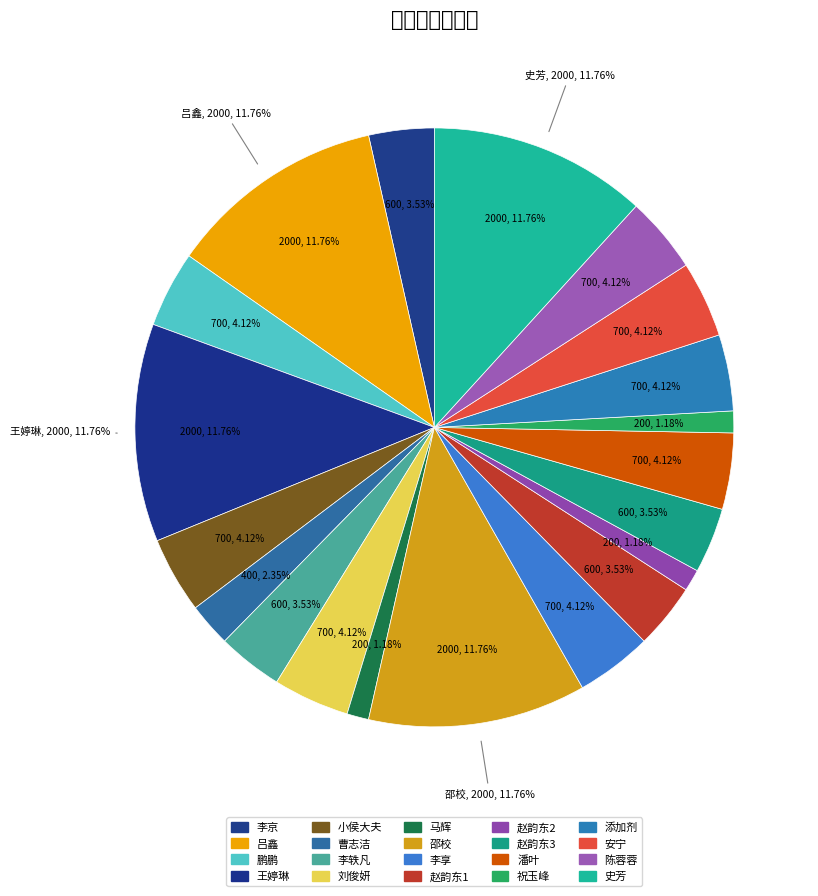

To the nearest percent, what is the difference between the largest and smallest slice percentages?

11%